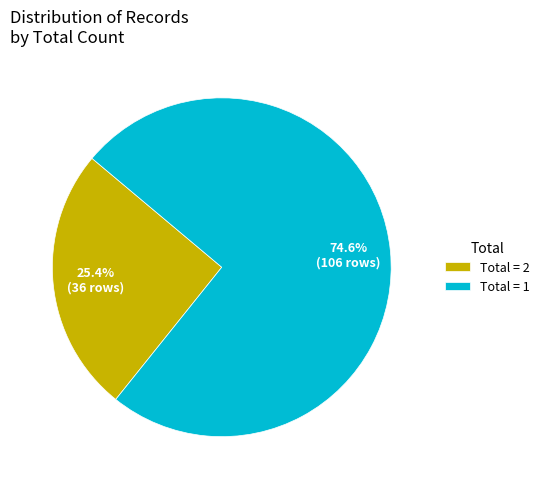

Combined, do Total = 2 and Total = 1 account for over 50%?

Yes